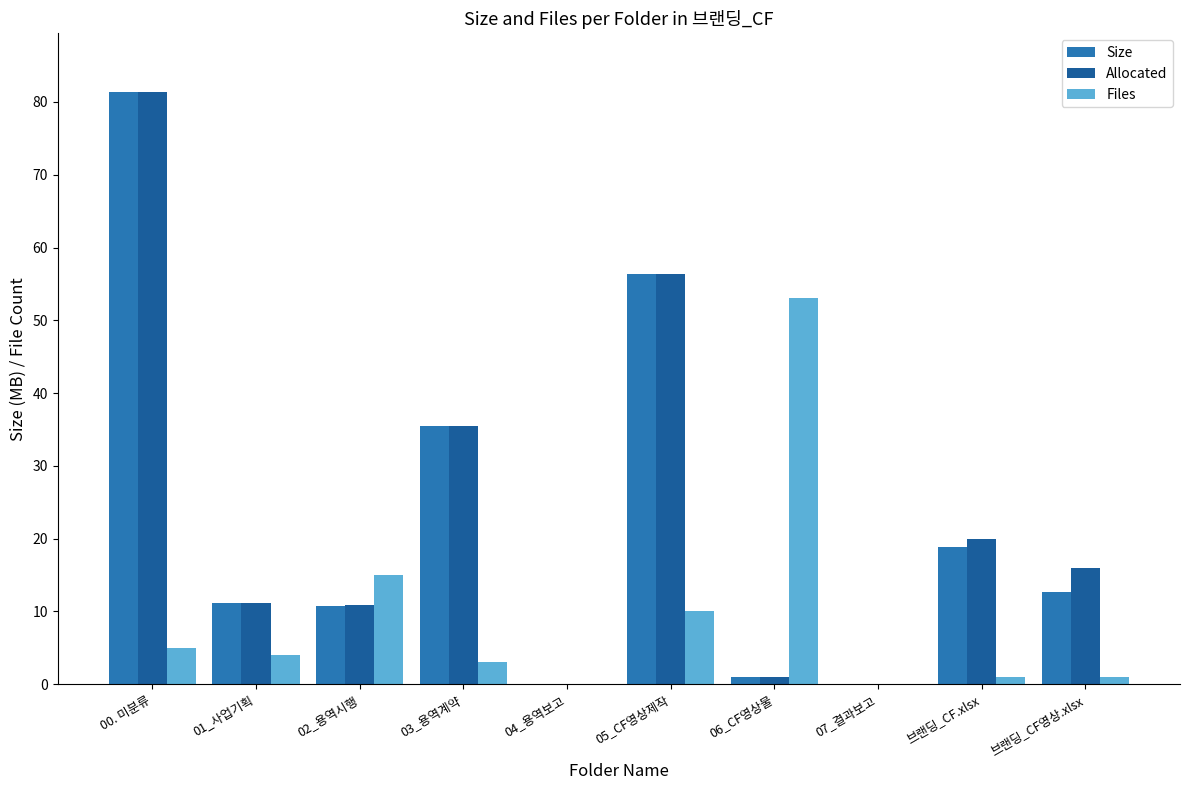

The Allocated series shows 57.7 at 03_용역계약. True or false?

False